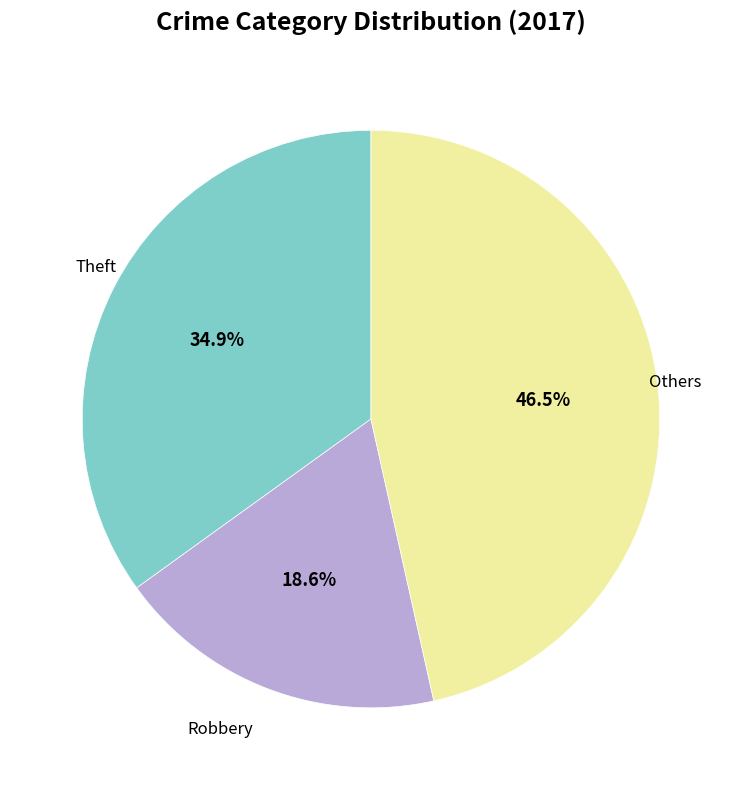

How many segments does this pie chart have?

3